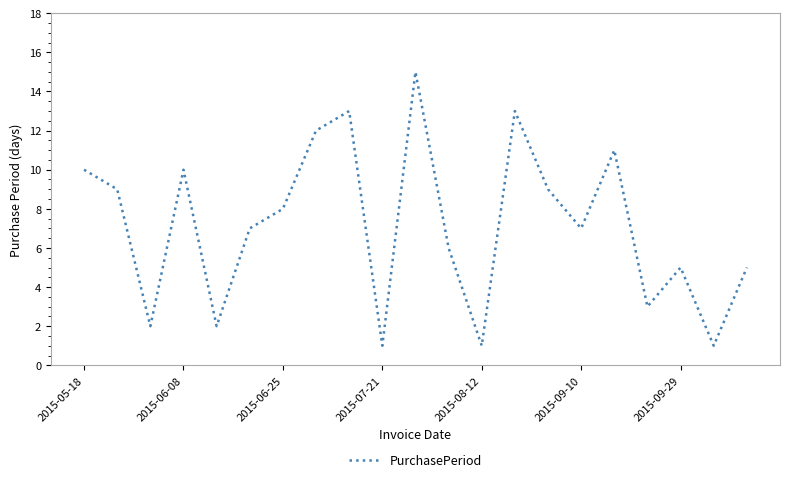

What is the greatest value displayed?

15